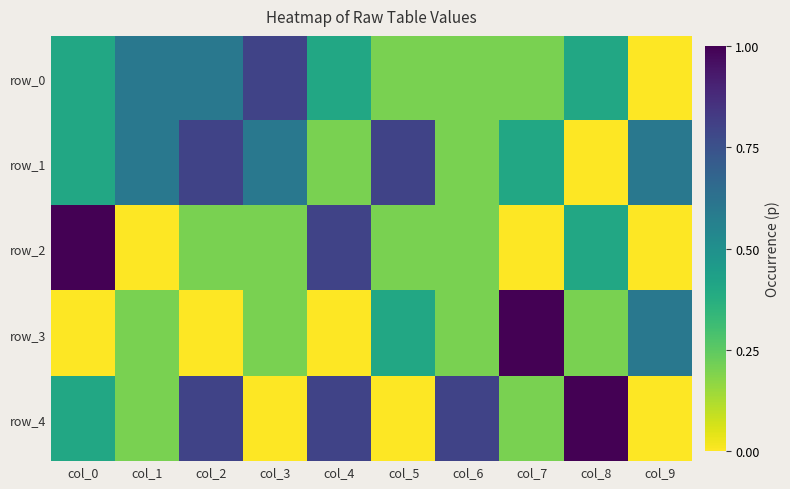

Which series has the largest total across all categories?

row_1